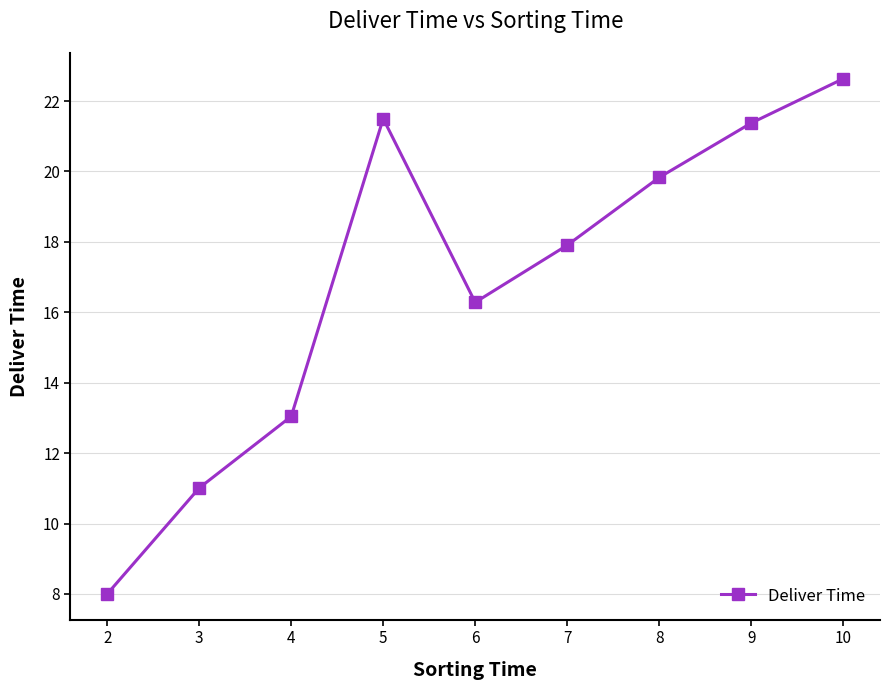

Does the chart have visible grid lines?

Yes